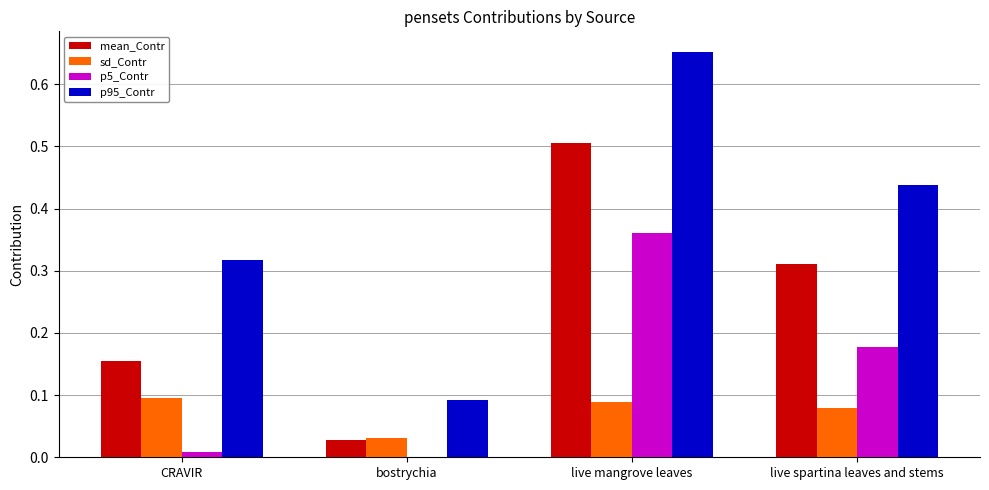

Does the chart contain stacked bars?

No